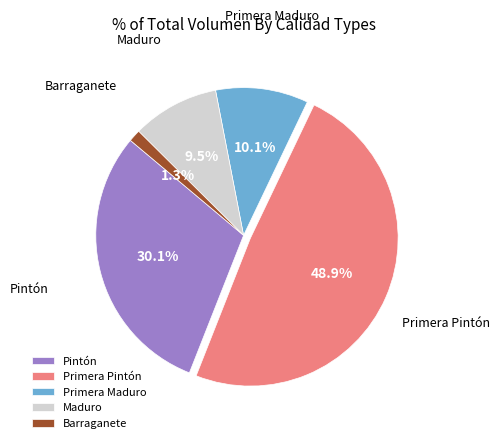

Count the number of slices in the pie.

5